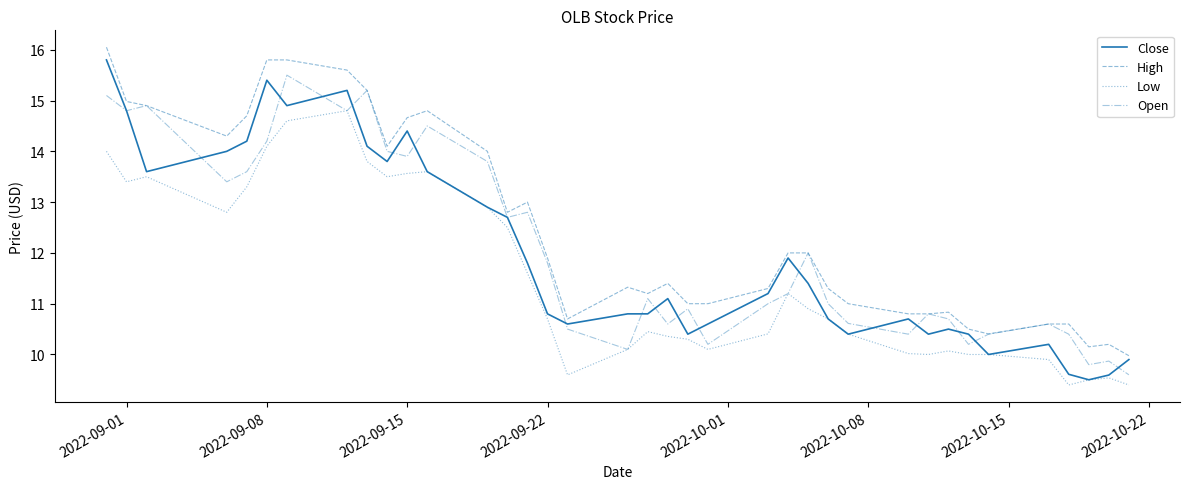

What is the lowest value of the High series?

10.0